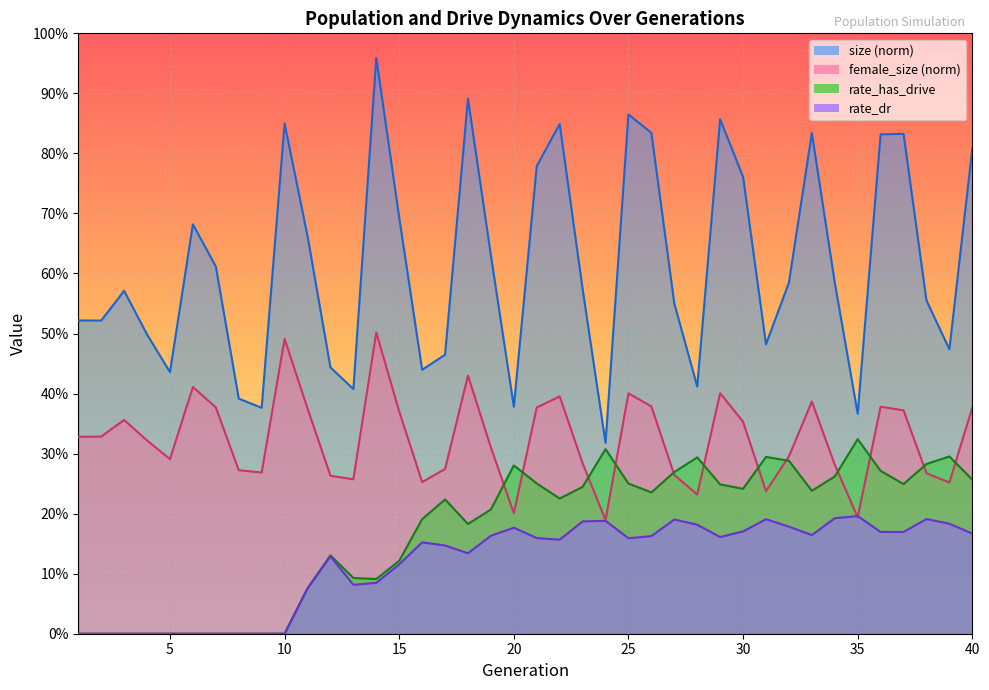

True or false: size and female_size cross at least once.

False